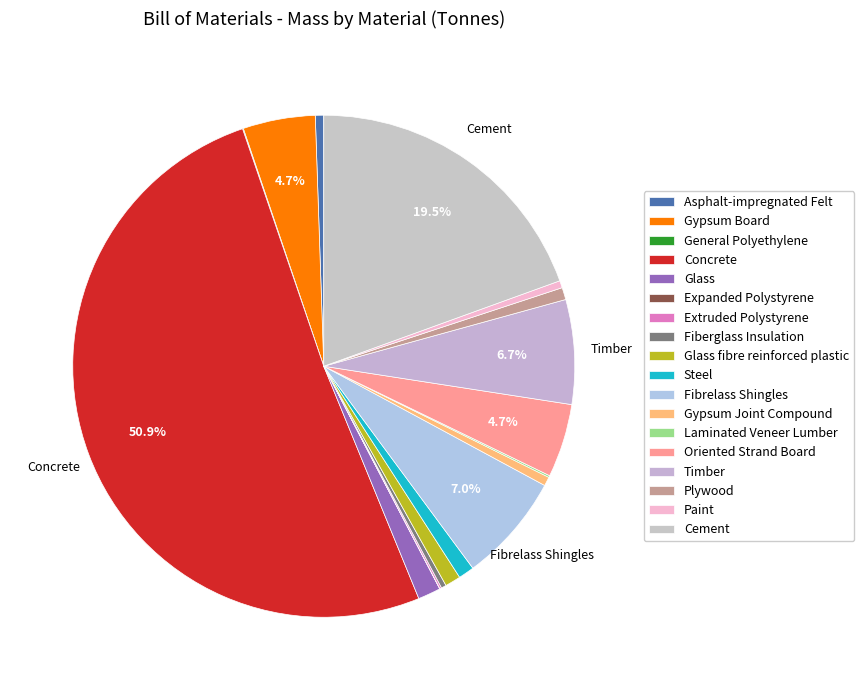

Between Laminated Veneer Lumber and General Polyethylene, which is larger?

Laminated Veneer Lumber